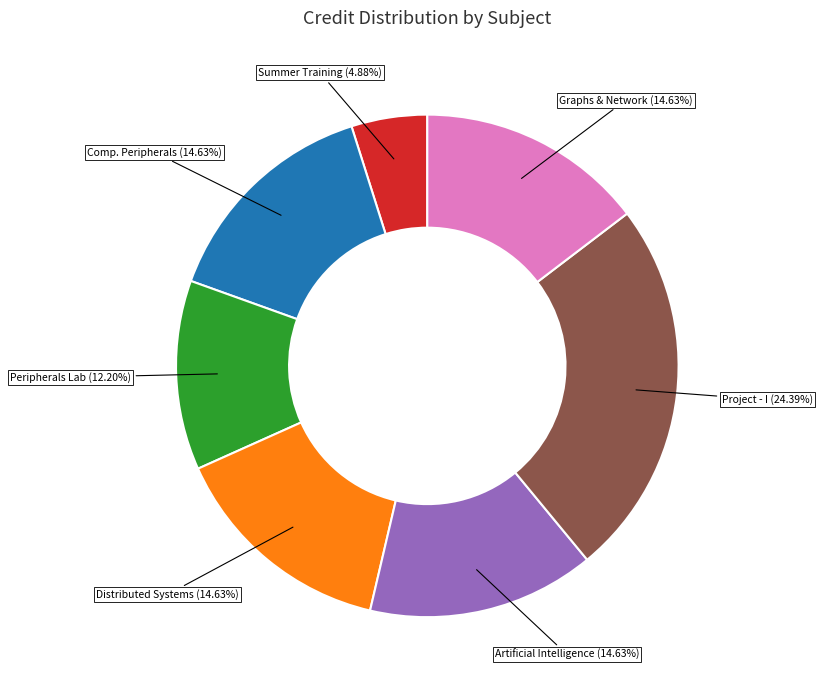

Does any single category account for the majority?

No